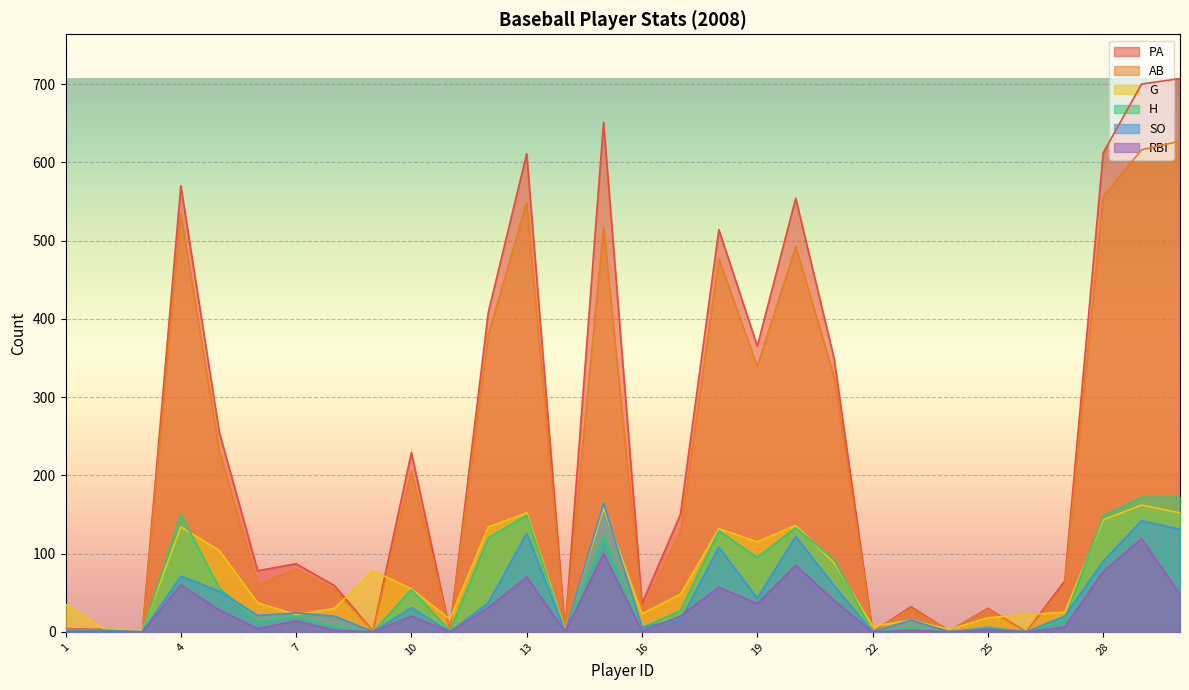

What is the value of the AB point at the 27th from the left?

60